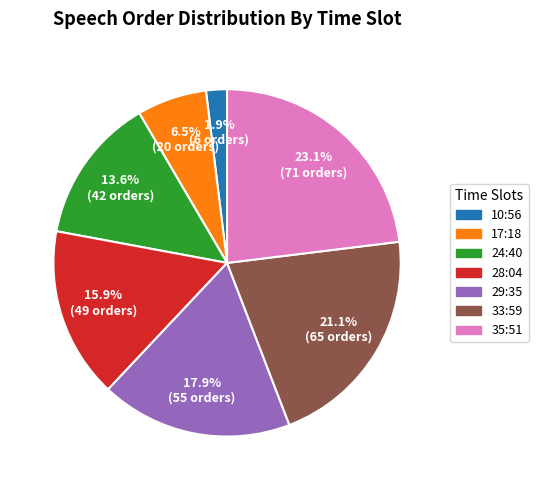

What percentage is the 24:40 slice, to the nearest percent?

14%